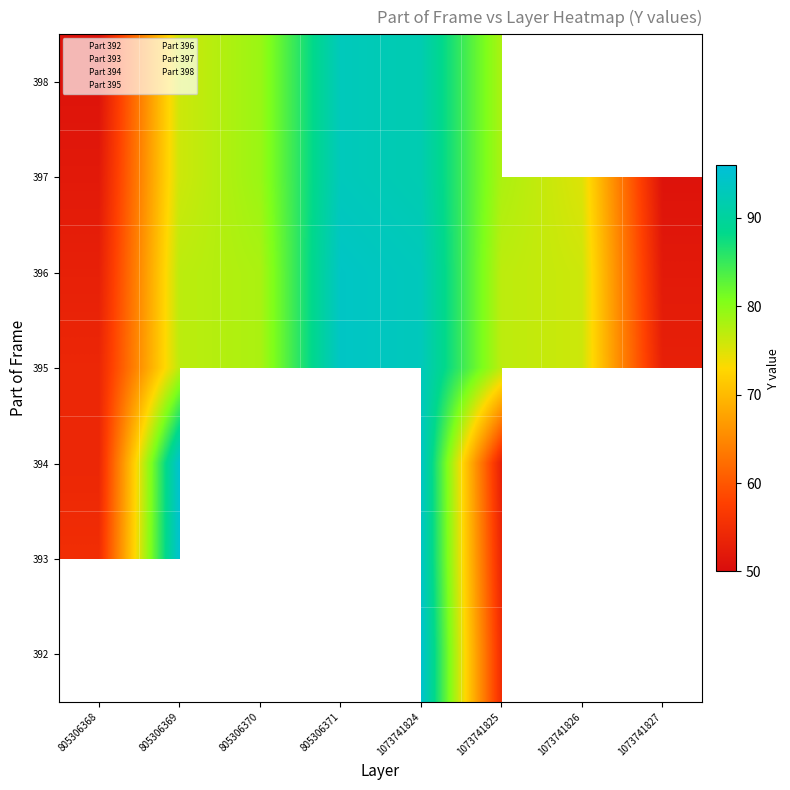

At 1073741827, list the series in order from largest to smallest.

395, 394, 393, 392, 396, 398, 397